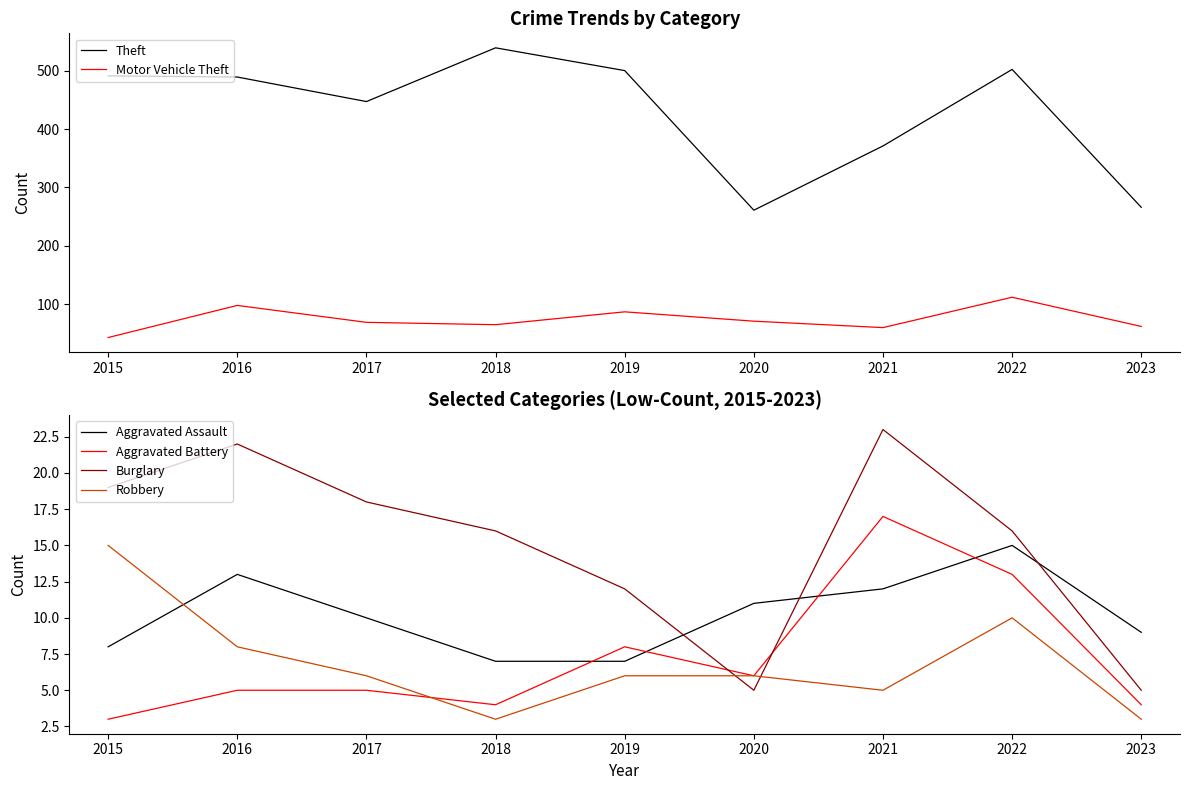

Rank the series at 2021 from highest to lowest value.

Theft, Motor Vehicle Theft, Burglary, Aggravated Battery, Aggravated Assault, Robbery